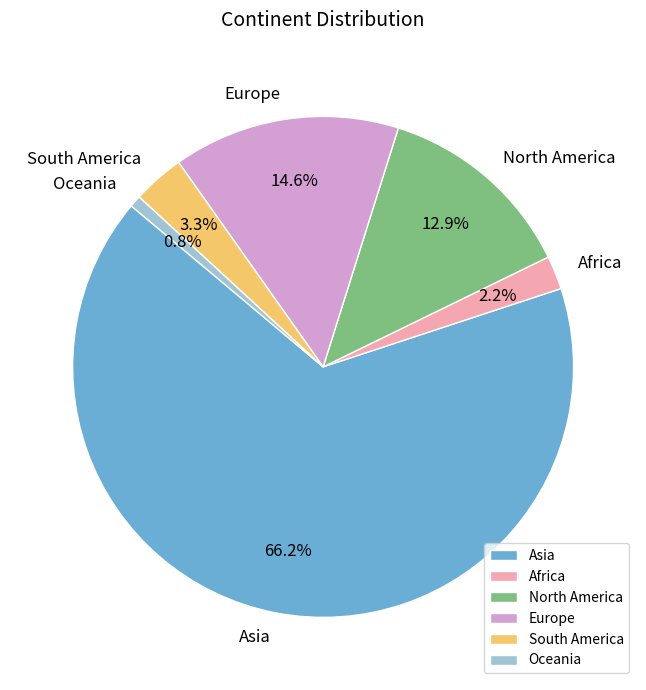

Which category has the biggest portion of the pie?

Asia